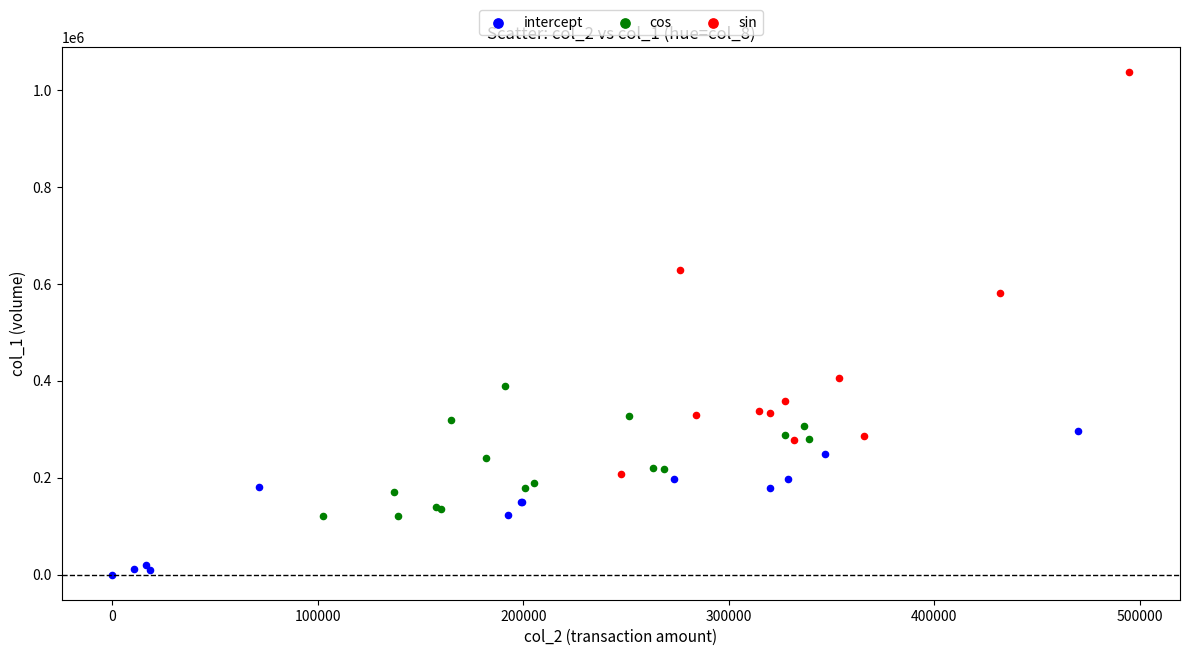

Which series contains the highest Y value?

sin